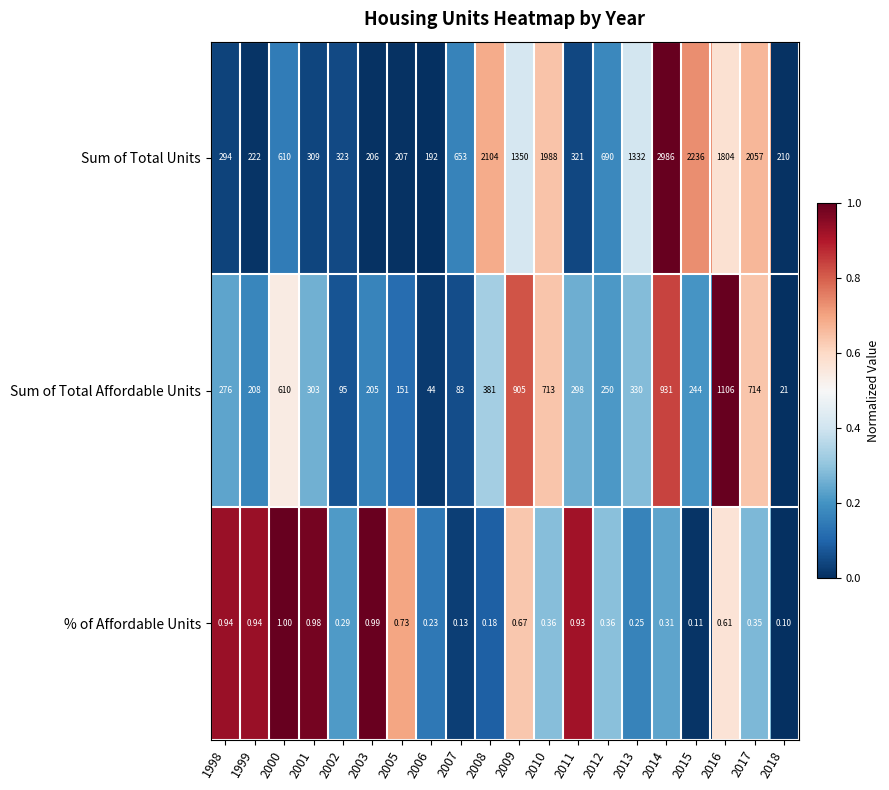

Which series has the widest spread of values?

Sum of Total Units